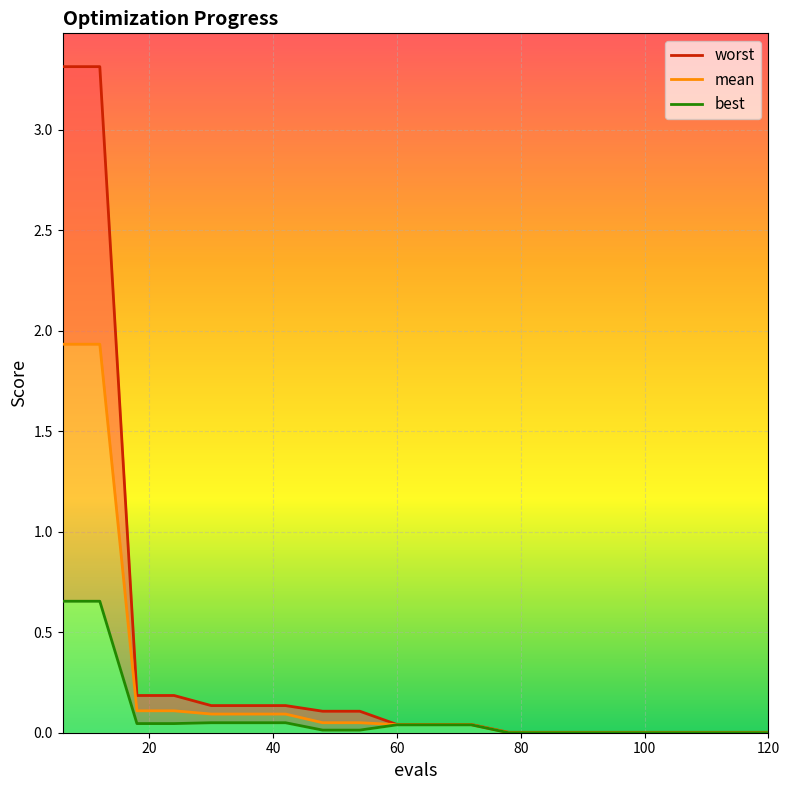

What is the difference between the maximum and minimum values in the mean series?

1.9